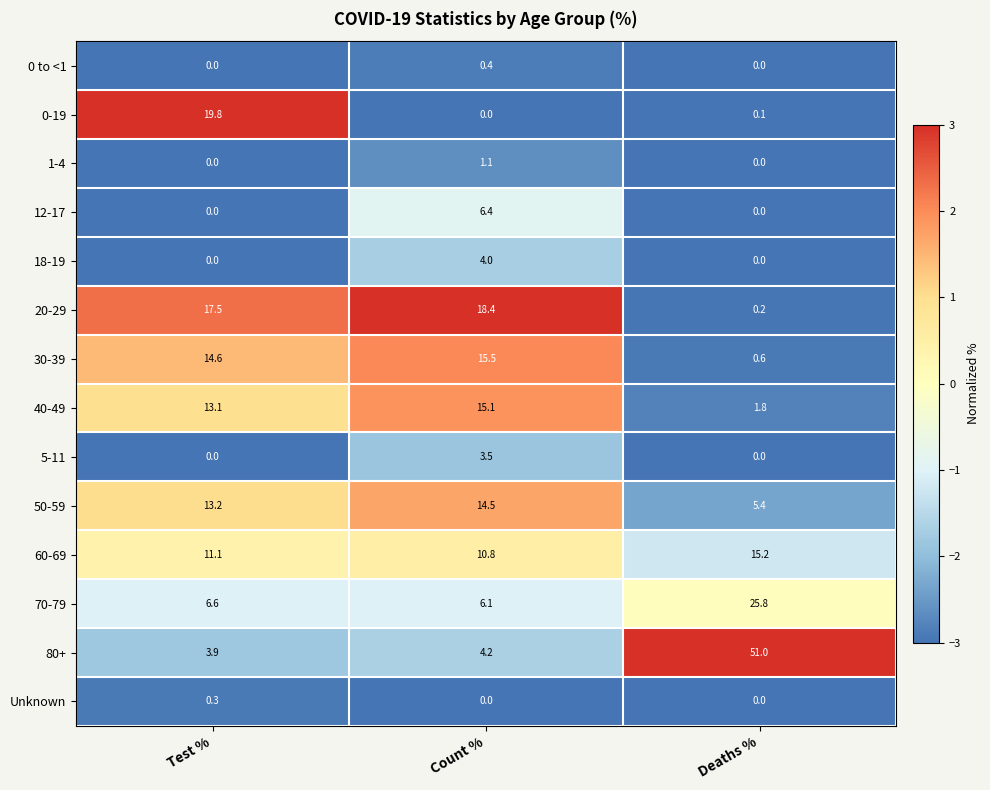

Count the Unknown values in the range 0 to 1.

3